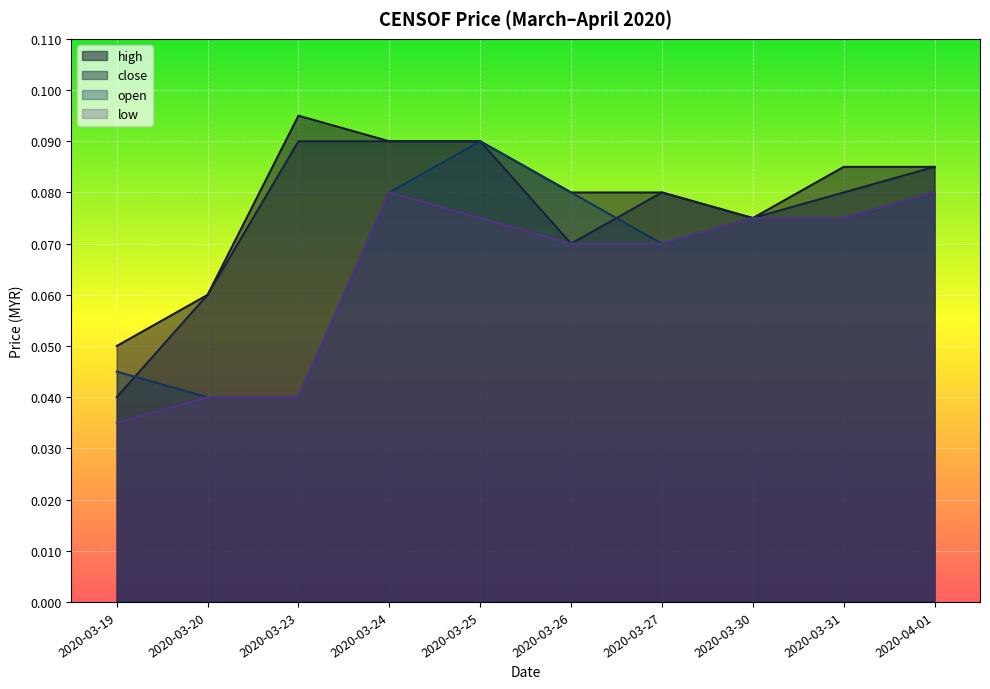

Which series has the largest total across all categories?

high